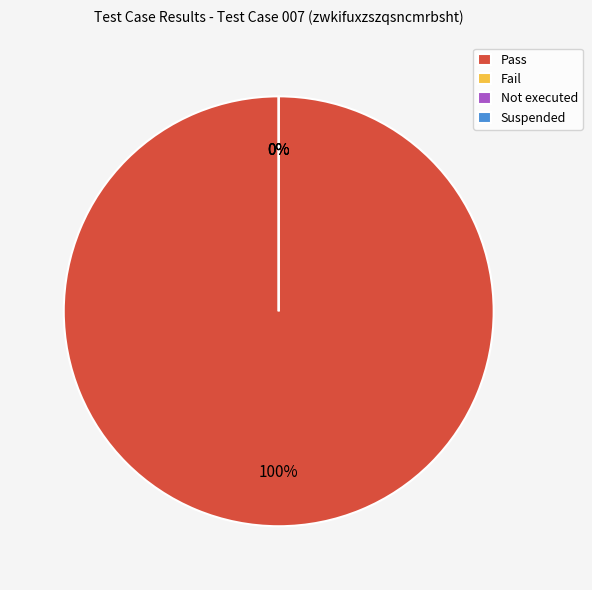

The Suspended slice represents 0% of the pie. True or false?

True